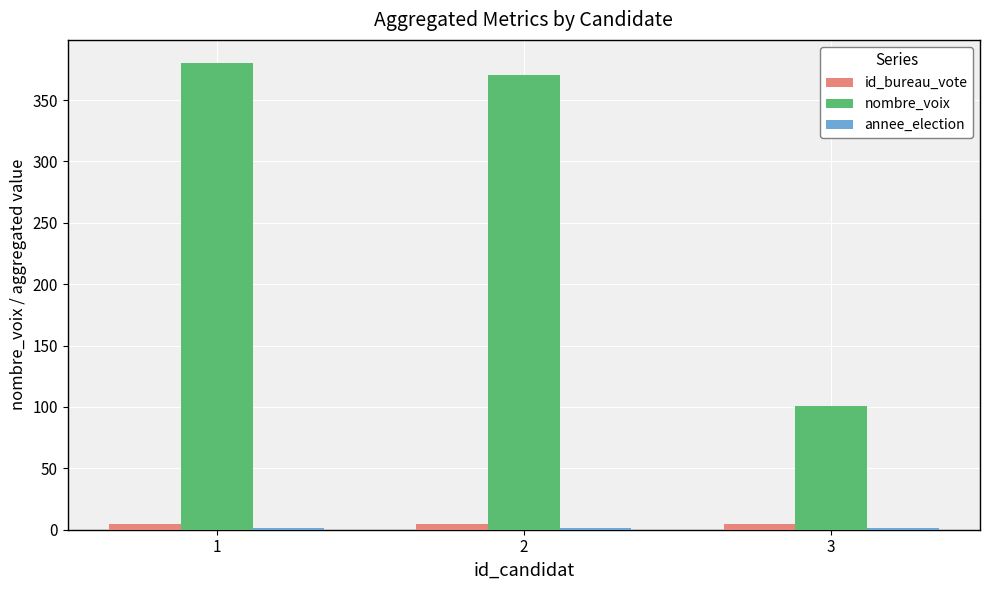

What is the maximum value for id_bureau_vote?

5